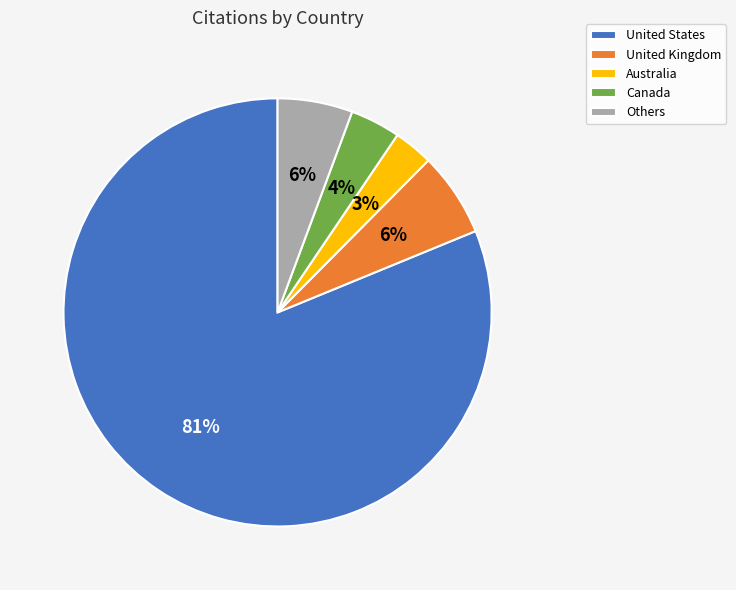

Combined, do United States and Australia account for over 50%?

Yes